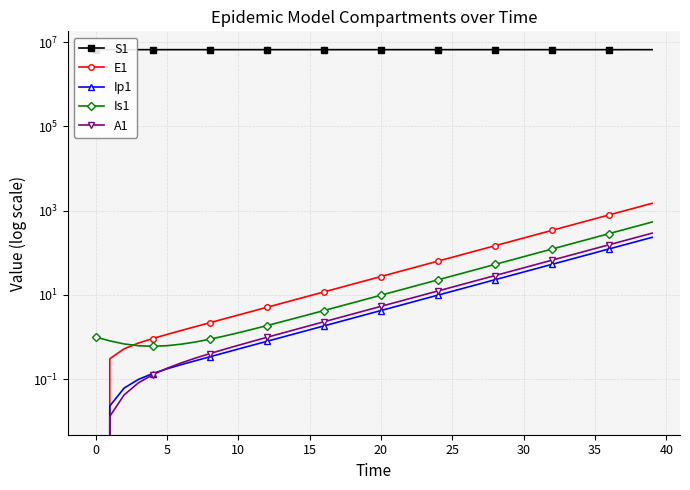

Reading left to right, extract all data points from this chart.

S1: 6671082.0	6671081.6	6671081.3	6671081.0	6671080.5	6671080.0	6671079.4	6671078.6	6671077.7	6671076.5	6671075.0	6671073.2	6671071.0	6671068.3	6671065.0	6671060.8	6671055.7	6671049.3	6671041.5	6671031.9	6671020.0	6671005.2	6670987.1	6670964.7	6670937.0	6670902.8	6670860.6	6670808.5	6670744.2	6670664.8	6670566.8	6670445.8	6670296.4	6670111.9	6669884.2	6669603.1	6669256.1	6668827.7	6668298.9	6667646.1
E1: 0.0	0.3	0.5	0.7	0.9	1.1	1.4	1.8	2.2	2.7	3.3	4.1	5.1	6.2	7.7	9.5	11.8	14.5	17.9	22.1	27.3	33.7	41.6	51.4	63.4	78.3	96.7	119.4	147.4	182.0	224.6	277.3	342.4	422.7	521.8	644.2	795.3	981.8	1212.0	1496.2
Ip1: 0.0	0.0	0.1	0.1	0.1	0.2	0.2	0.3	0.3	0.4	0.5	0.6	0.8	1.0	1.2	1.5	1.8	2.3	2.8	3.4	4.3	5.2	6.5	8.0	9.9	12.2	15.1	18.6	22.9	28.3	35.0	43.2	53.3	65.8	81.3	100.3	123.8	152.9	188.7	233.0
Is1: 1.0	0.8	0.7	0.6	0.6	0.6	0.7	0.8	0.9	1.0	1.3	1.5	1.9	2.3	2.8	3.4	4.2	5.2	6.5	8.0	9.8	12.1	15.0	18.5	22.8	28.2	34.8	42.9	53.0	65.4	80.8	99.7	123.1	152.0	187.7	231.7	286.1	353.1	436.0	538.2
A1: 0.0	0.0	0.0	0.1	0.1	0.2	0.2	0.3	0.4	0.5	0.6	0.8	1.0	1.2	1.5	1.9	2.3	2.8	3.5	4.3	5.3	6.6	8.1	10.1	12.4	15.3	18.9	23.4	28.8	35.6	43.9	54.3	67.0	82.7	102.1	126.0	155.6	192.1	237.1	292.8